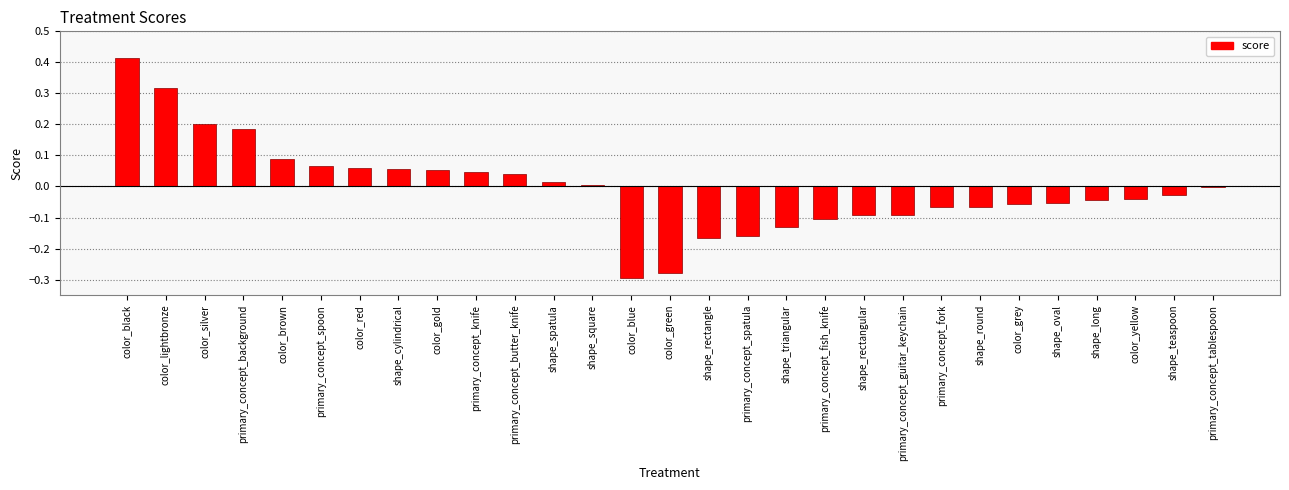

The value at shape_oval is -0.1. True or false?

True